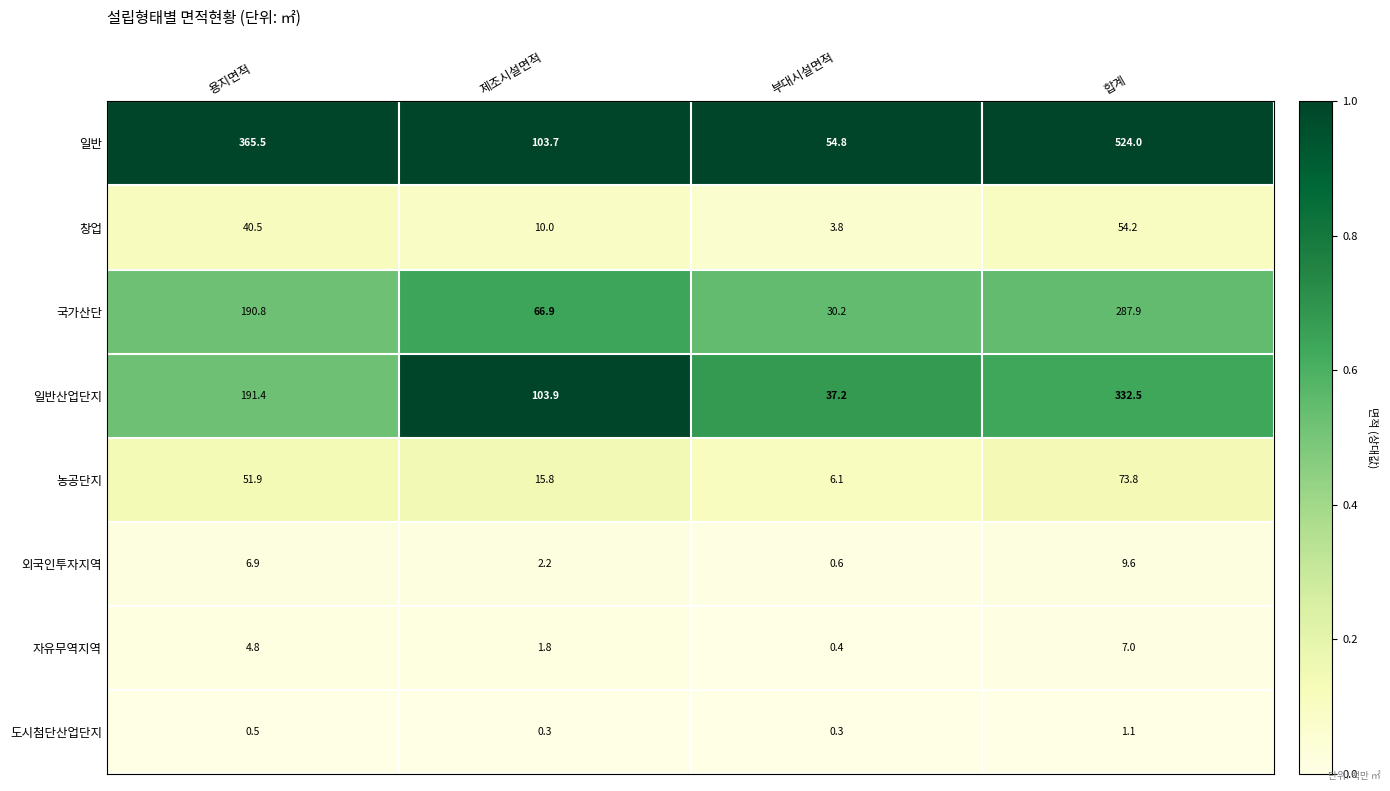

Read the 외국인투자지역 value at 용지면적.

6.9